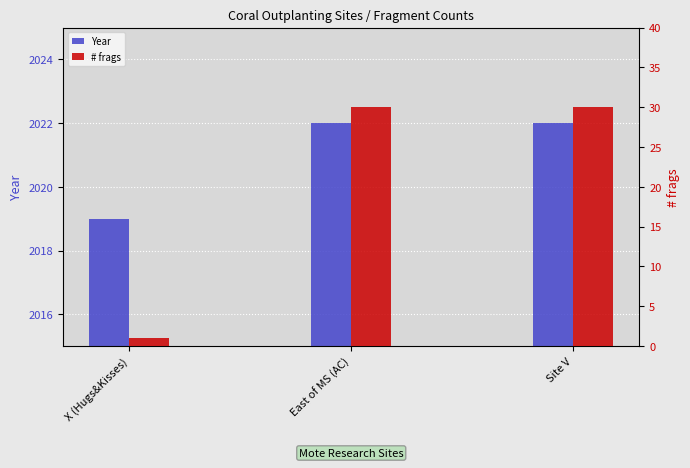

Reading left to right, list all the values displayed in this chart.

Year: 2019	2022	2022
# frags: 1	30	30